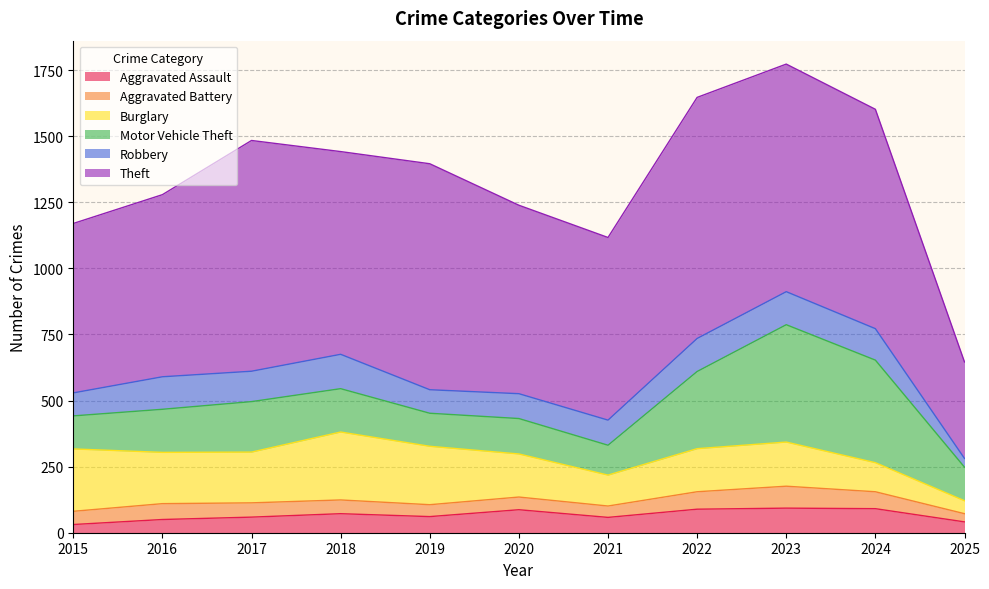

True or false: Robbery and Aggravated Battery cross at least once.

False